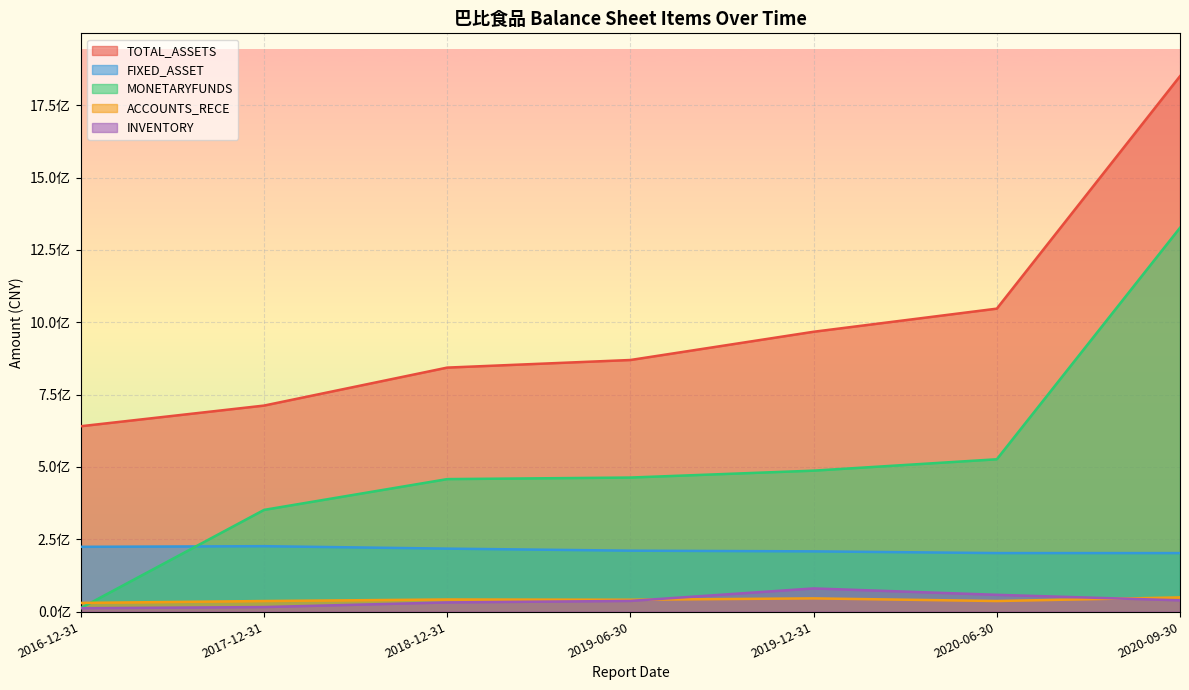

What is the average value of the ACCOUNTS_RECE series?

40032083.9